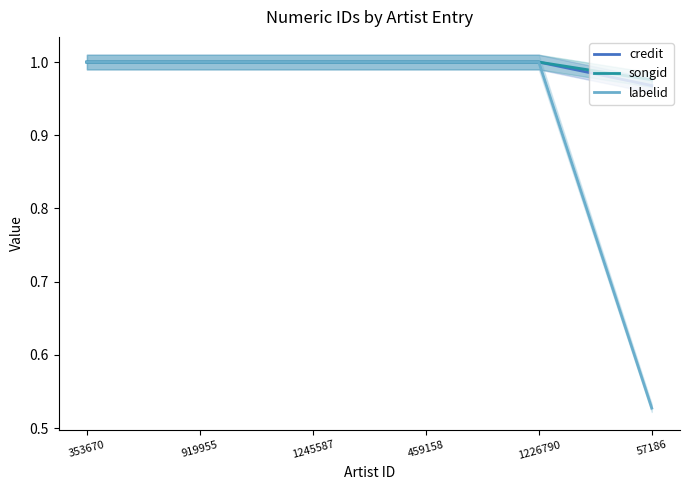

What position from the left is 1226790?

5